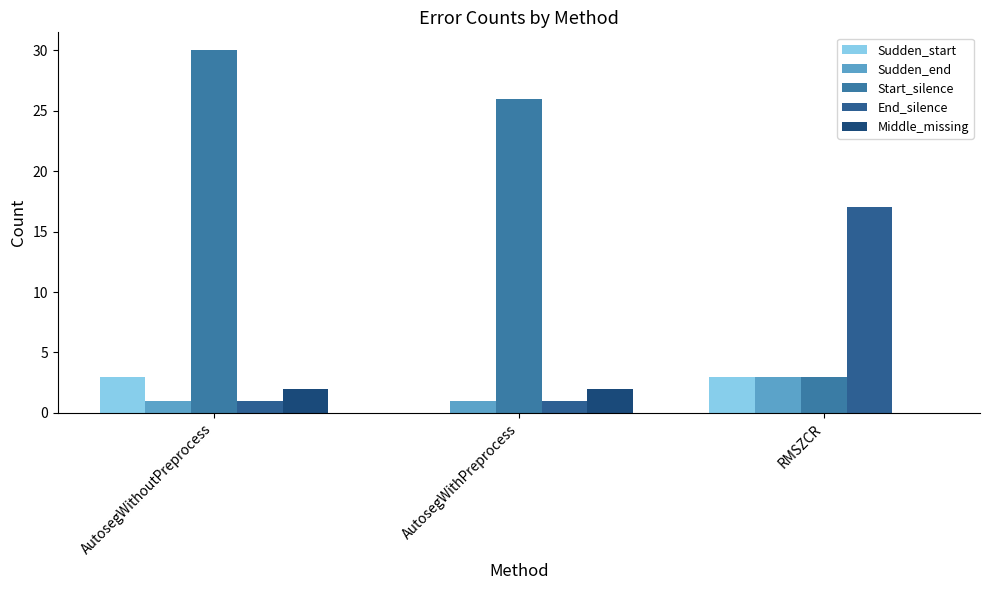

Rank the series at AutosegWithoutPreprocess from lowest to highest value.

Sudden_end, End_silence, Middle_missing, Sudden_start, Start_silence